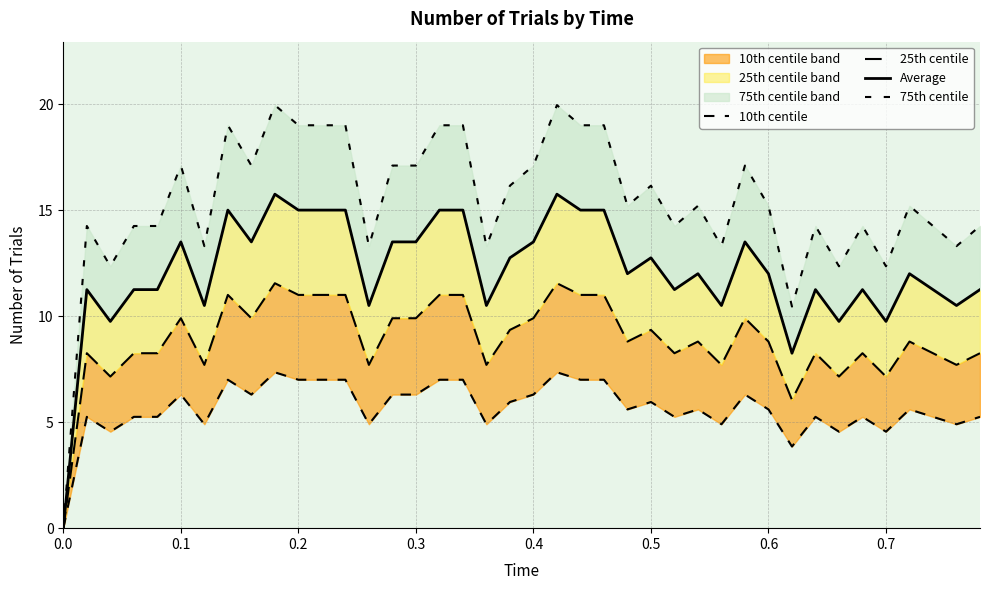

What is the difference between the highest and lowest values at 35?

7.8